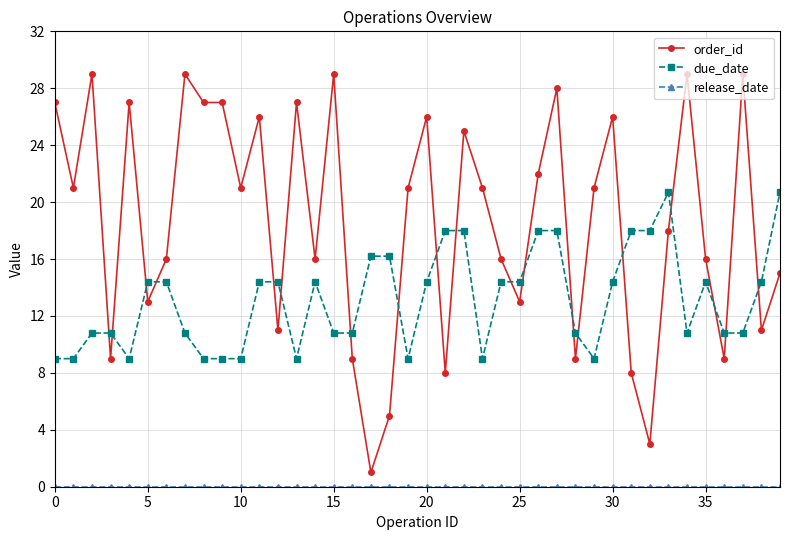

True or false: order_id and due_date cross at least once.

True